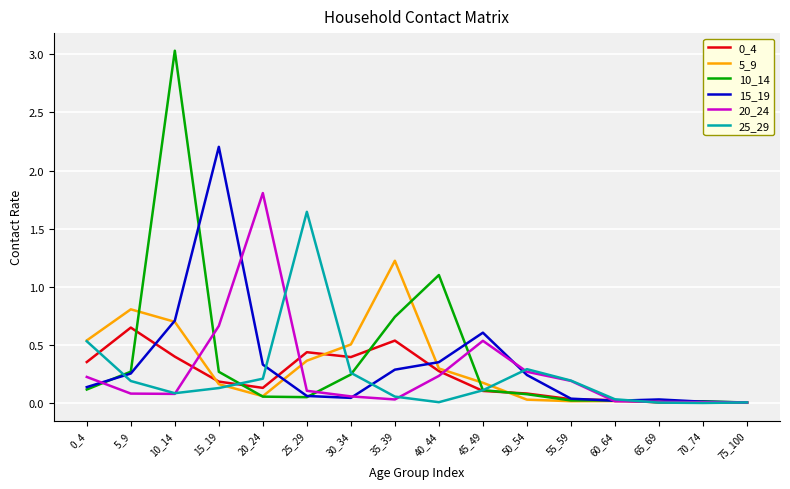

How many lines are shown in the chart?

6